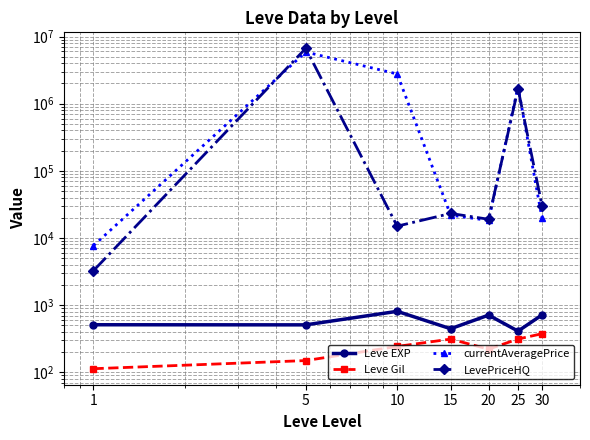

How many series are shown in this chart?

4